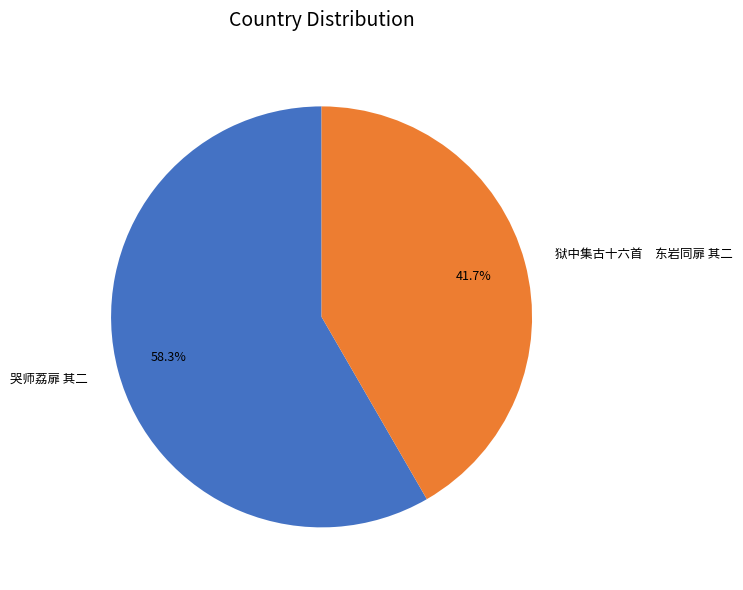

Is it true that 哭师荔扉 其二 is 58% of the pie?

True